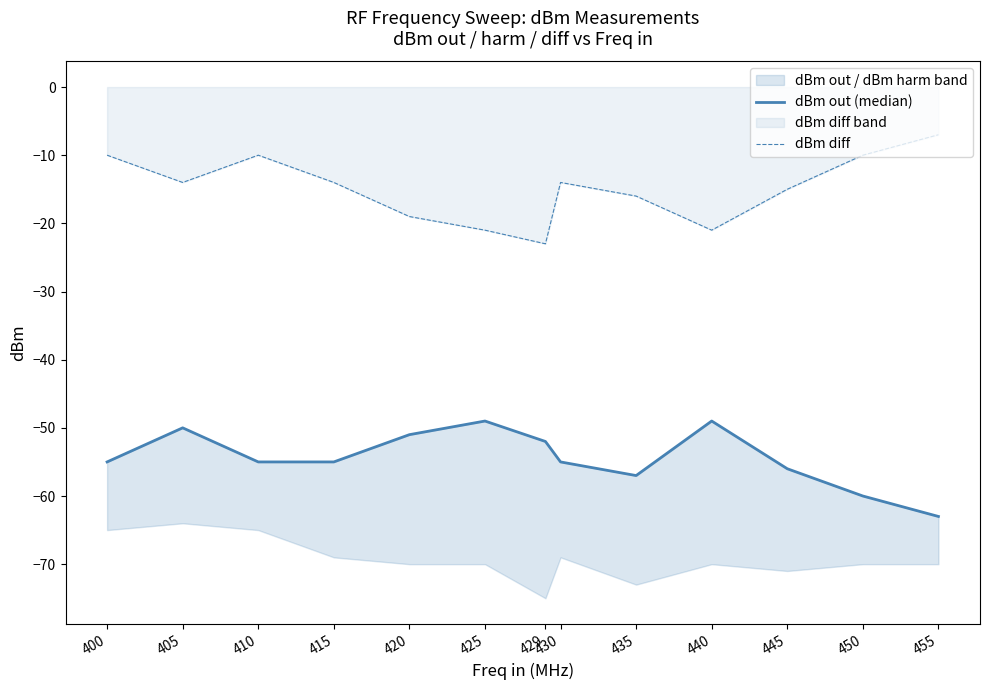

Where does the dBm out (median) series first go above -55?

405